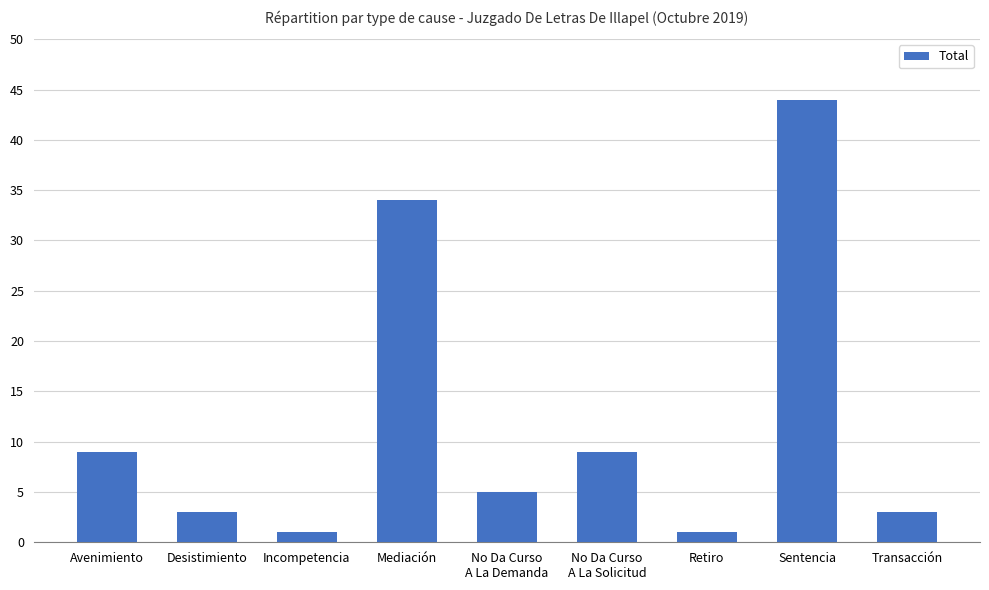

What is the label of the 8th bar from the right?

Desistimiento